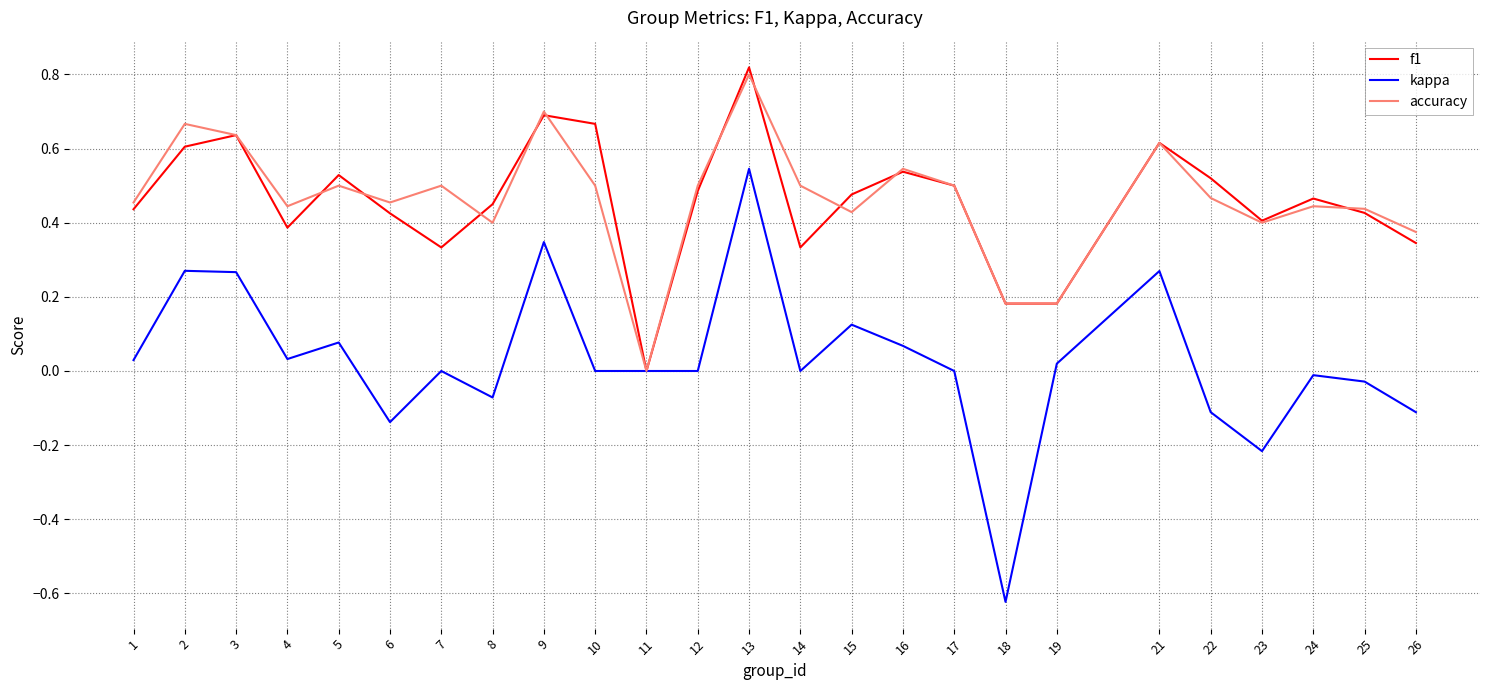

At which label does accuracy reach its minimum?

11